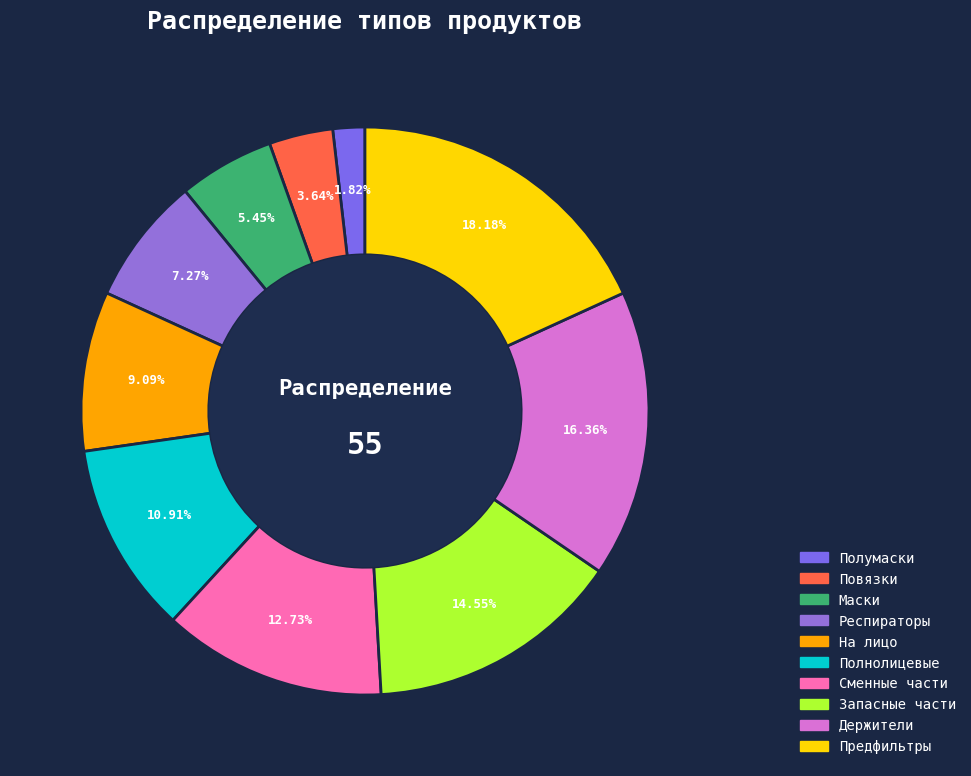

Is there a majority slice in this chart?

No